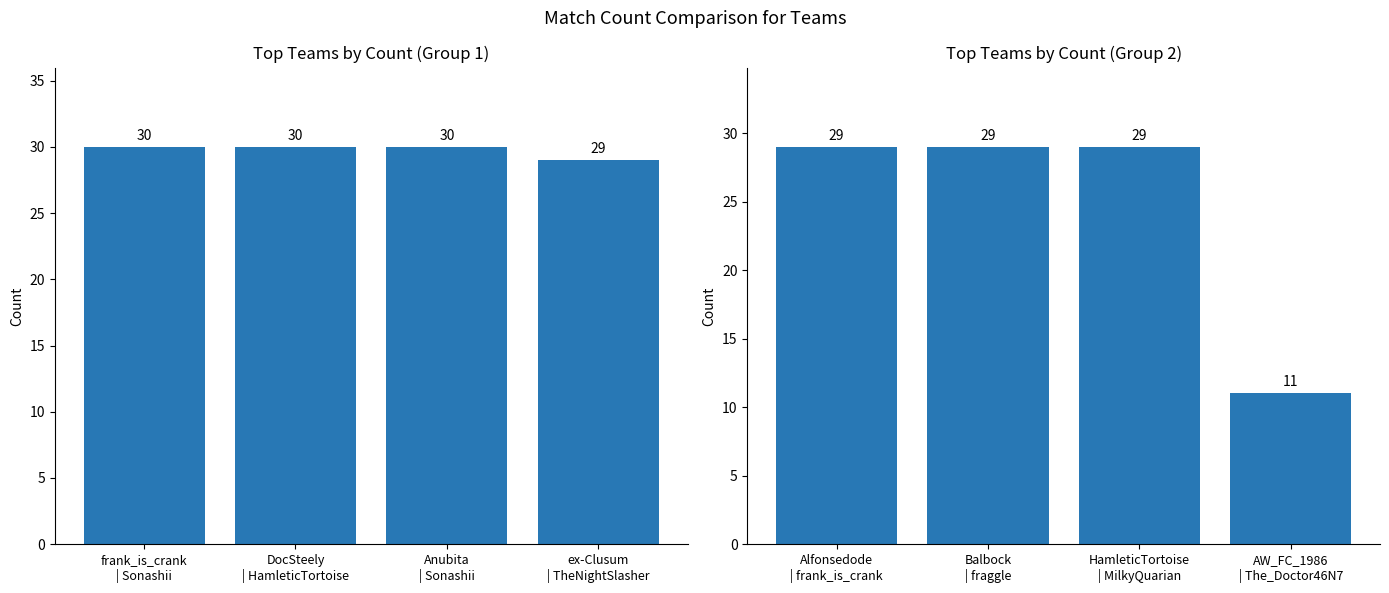

What is the label of the 1st bar from the left?

Alfonsedode | frank_is_crank